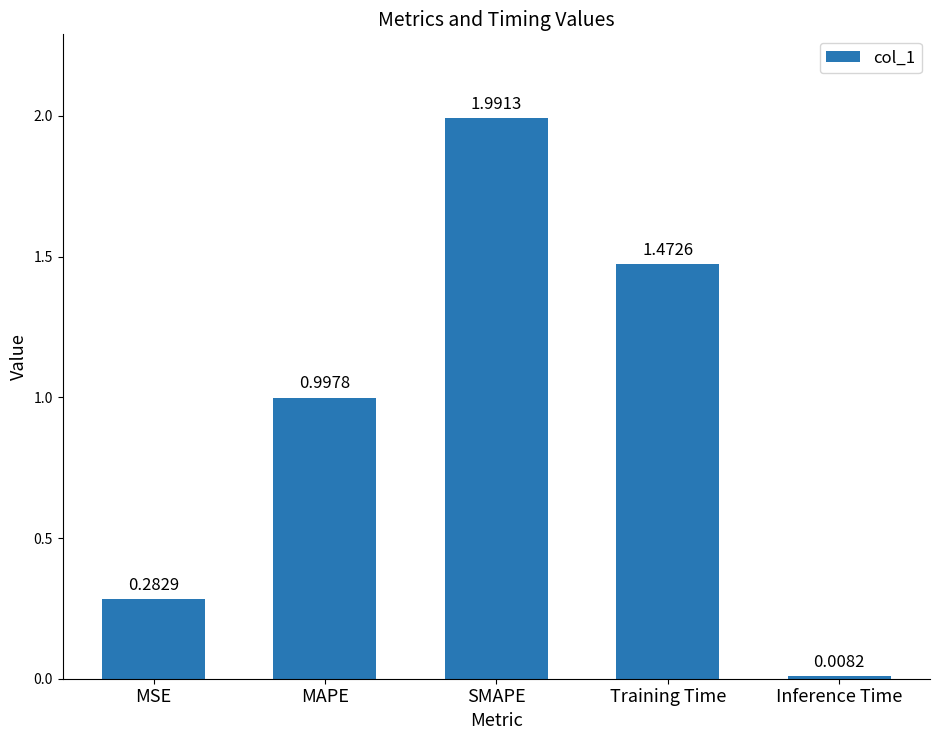

List the labels in order of value, largest first.

SMAPE, Training Time, MAPE, MSE, Inference Time